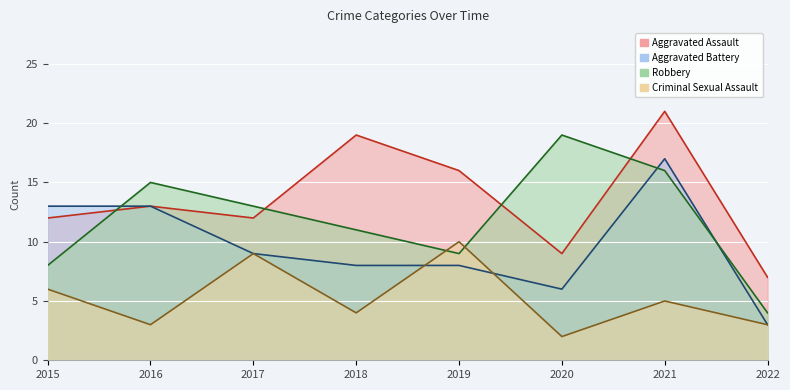

Reading left to right, what are all the values shown in this chart?

Aggravated Assault: 2015=12	2016=13	2017=12	2018=19	2019=16	2020=9	2021=21	2022=7
Aggravated Battery: 2015=13	2016=13	2017=9	2018=8	2019=8	2020=6	2021=17	2022=3
Robbery: 2015=8	2016=15	2017=13	2018=11	2019=9	2020=19	2021=16	2022=4
Criminal Sexual Assault: 2015=6	2016=3	2017=9	2018=4	2019=10	2020=2	2021=5	2022=3